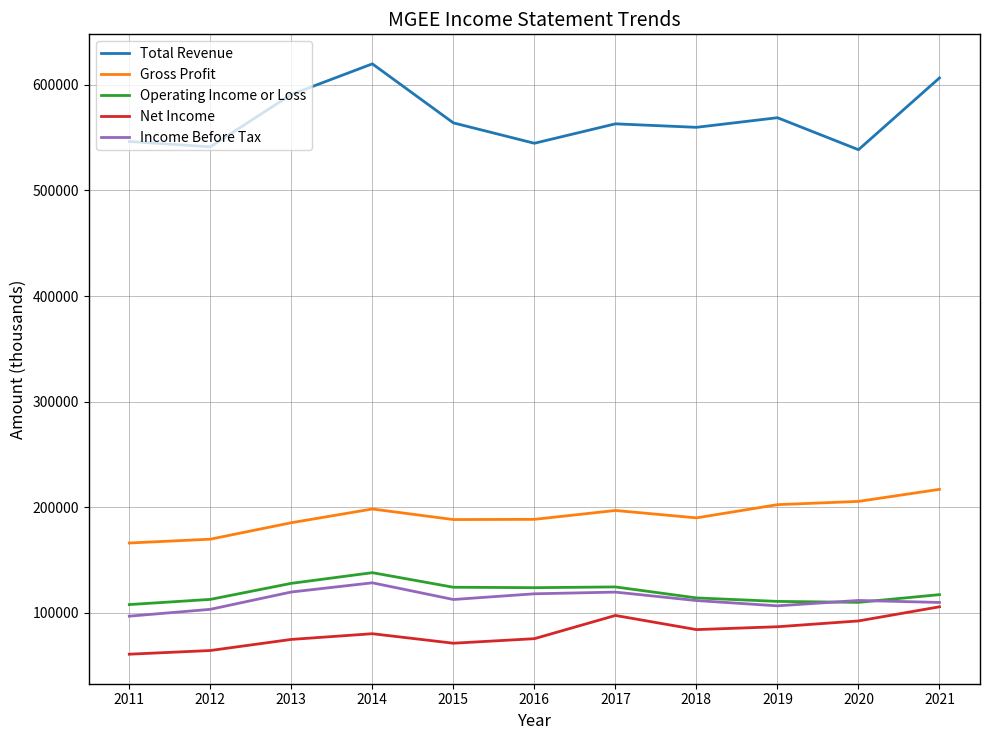

True or false: Total Revenue and Net Income intersect in this chart.

False